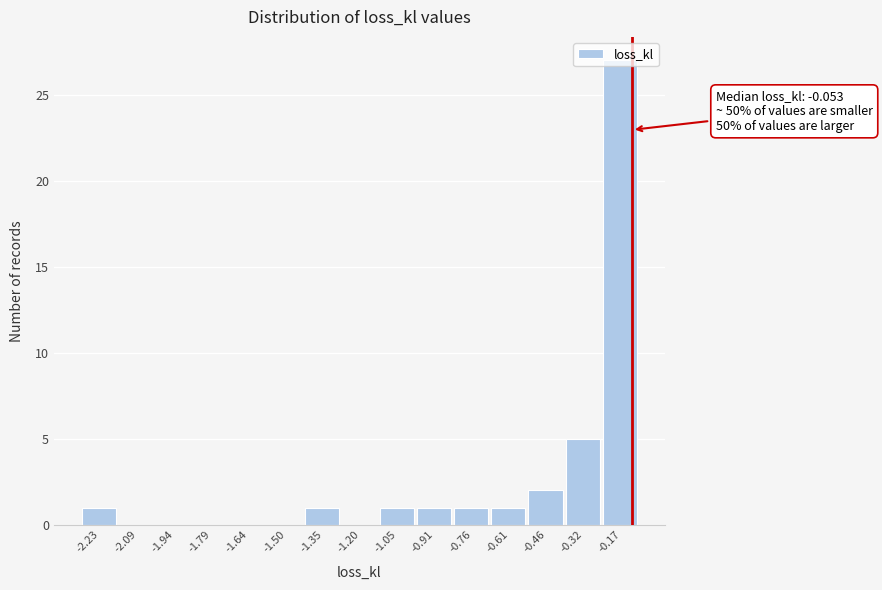

Is it true that the value at -2.09 is -13?

False